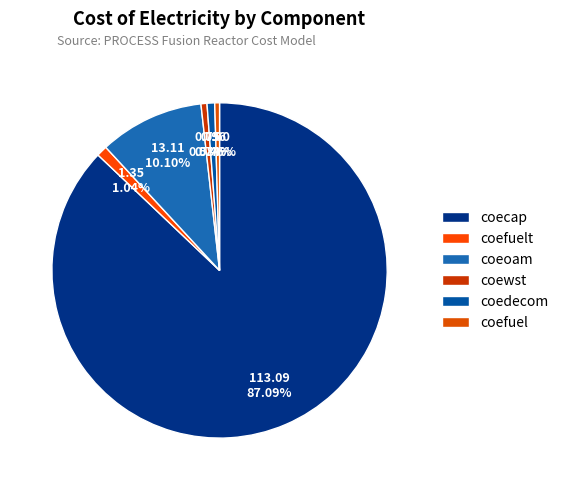

What is the smallest slice in the pie chart?

coefuel